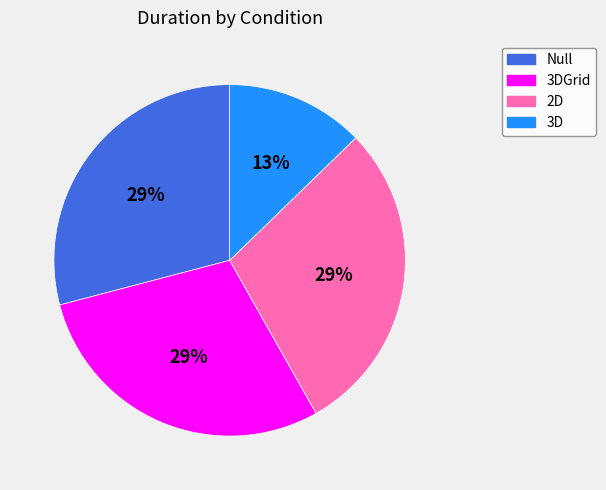

To the nearest percent, what is the difference between the largest and smallest slice percentages?

16%